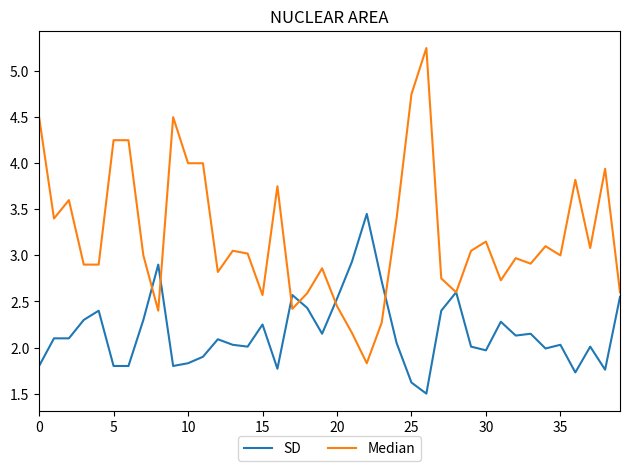

Rank the series by their maximum value, from lowest to highest.

SD, Median